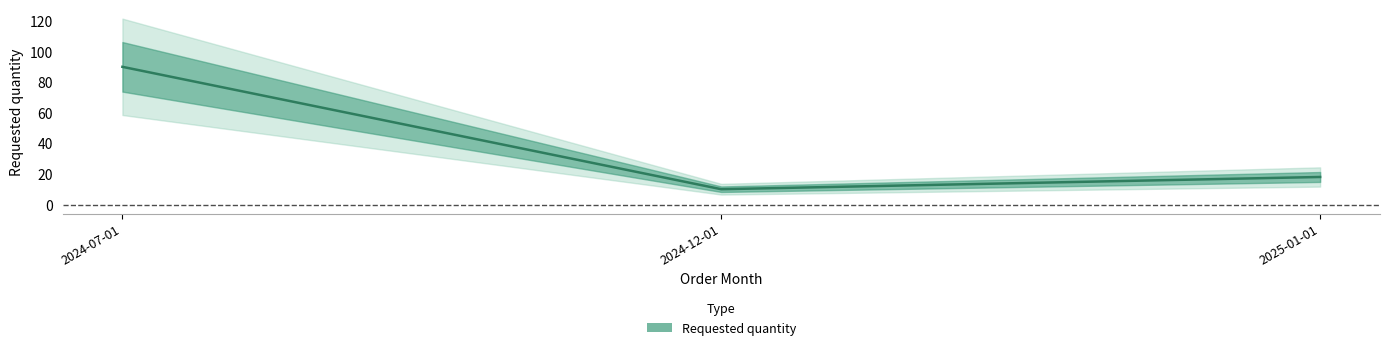

The value at 2025-01-01 is 18. True or false?

True